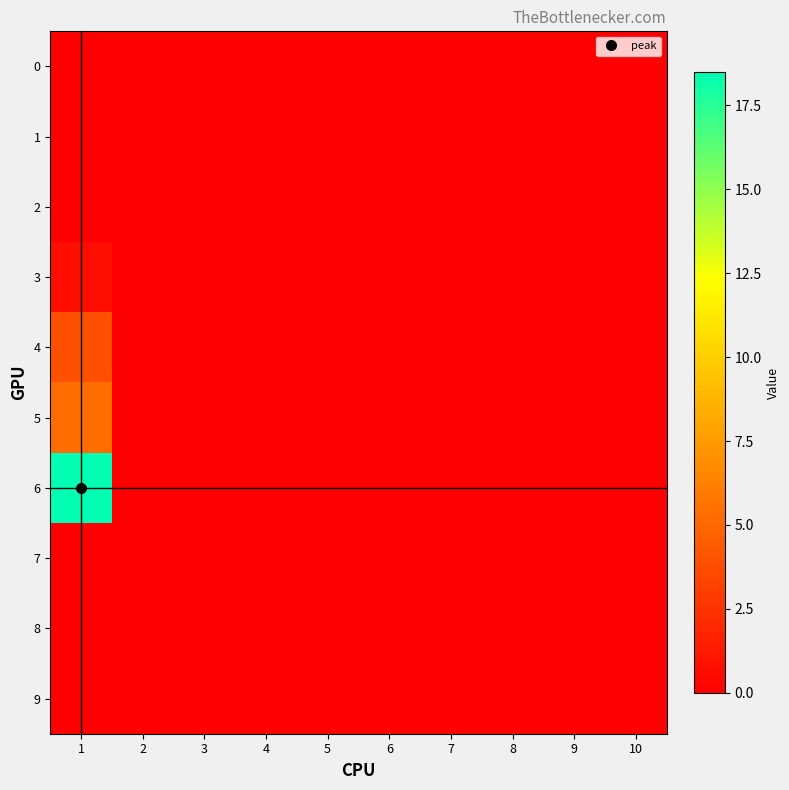

At which category is the sum across all series the highest?

1